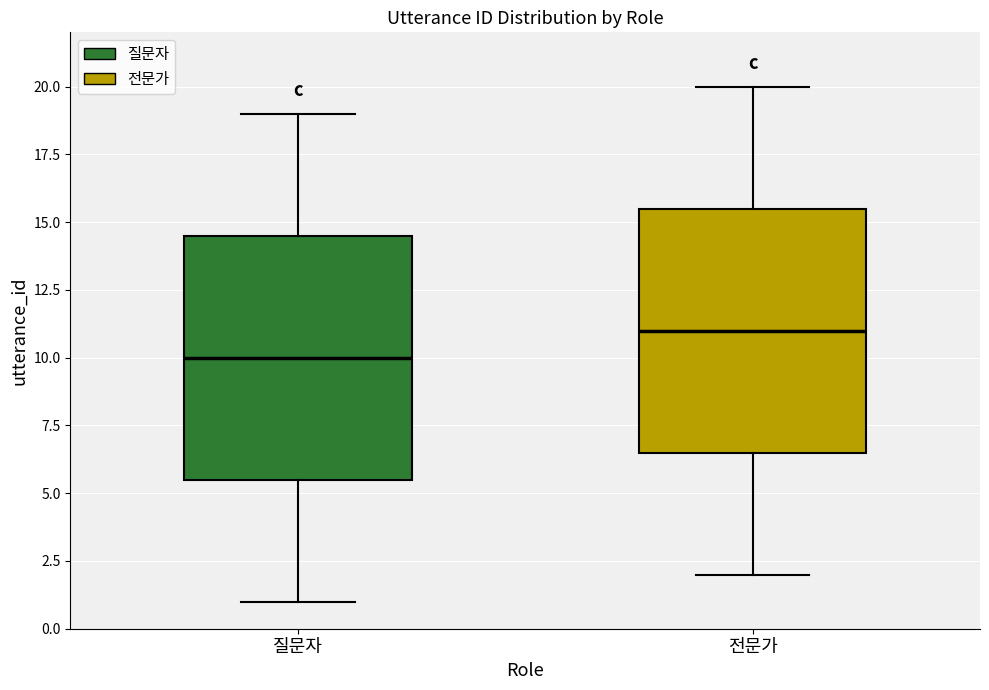

Reading left to right, read every box against the y-axis: the position of its median line, the range the box covers, and the ends of its whiskers. The values are not printed on the chart, so give them approximately, as read against the axis.

질문자: median 10.0, box 5.5 to 14.5, whiskers 1.0 to 19.0
전문가: median 11.0, box 6.5 to 15.5, whiskers 2.0 to 20.0